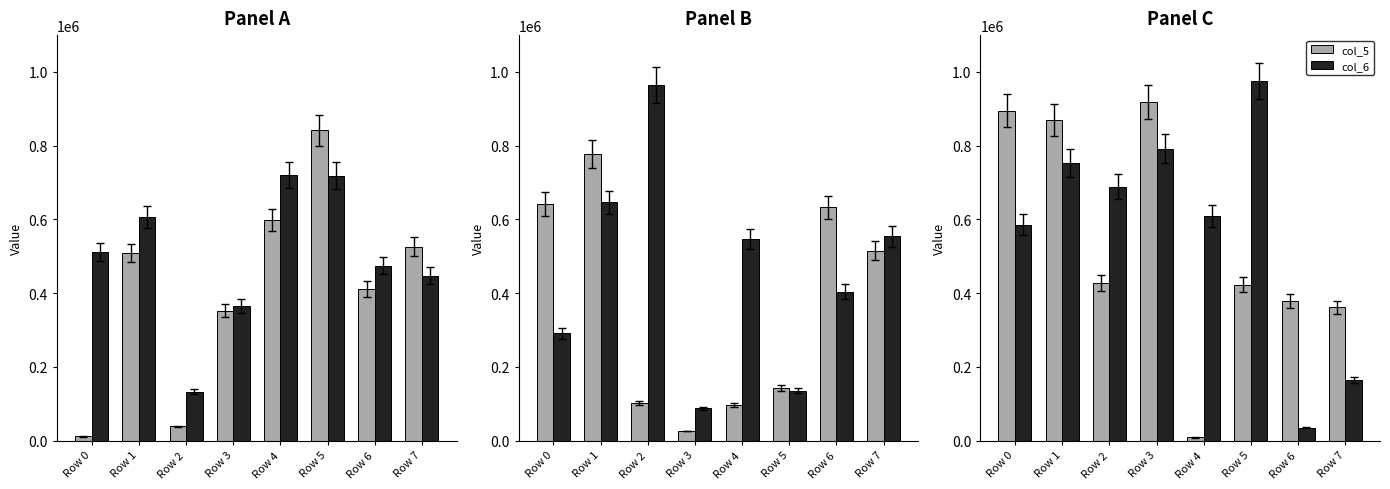

Which category has the lowest value in the col_4 series?

Row 3